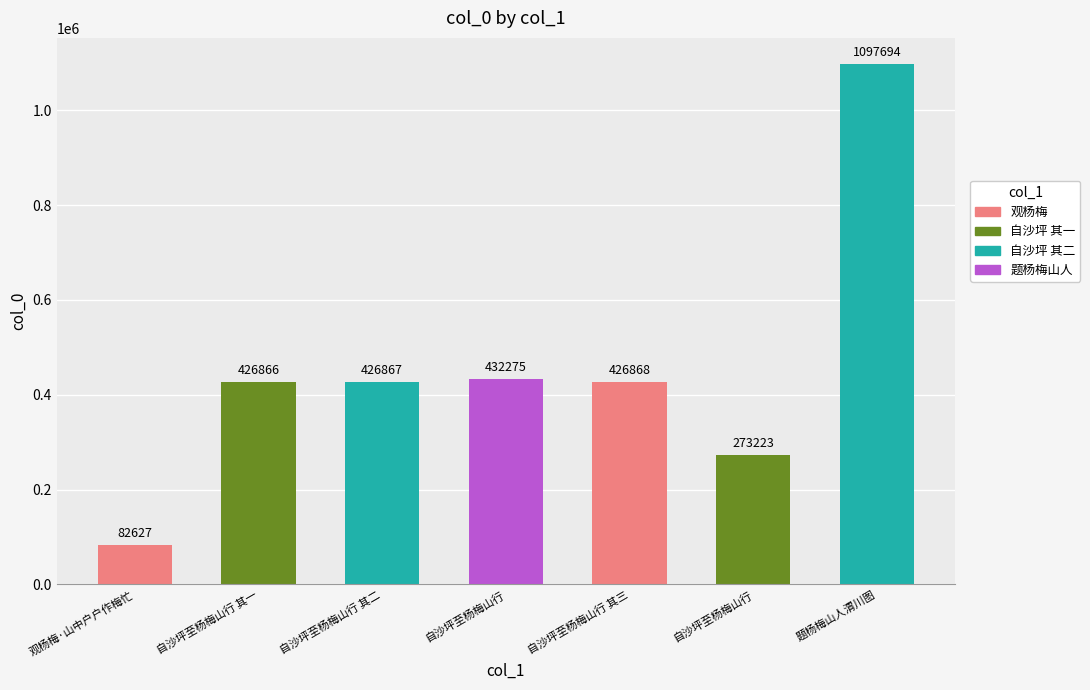

What is the label of the 5th bar from the left?

自沙坪至杨梅山行 其三